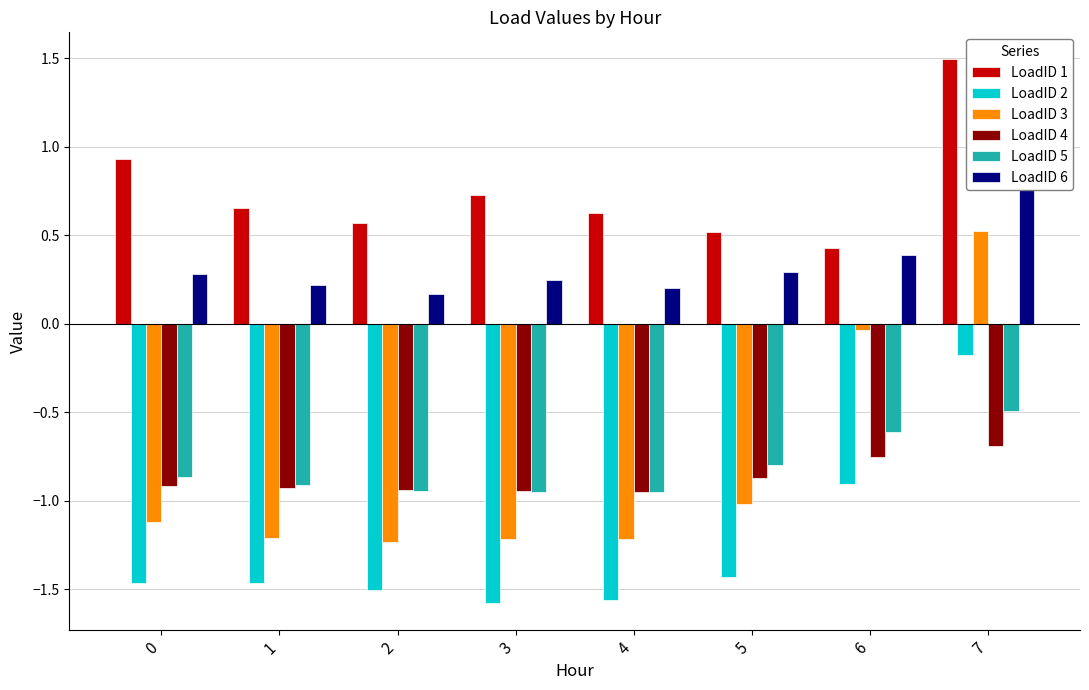

At how many categories does at least one series exceed 0?

8